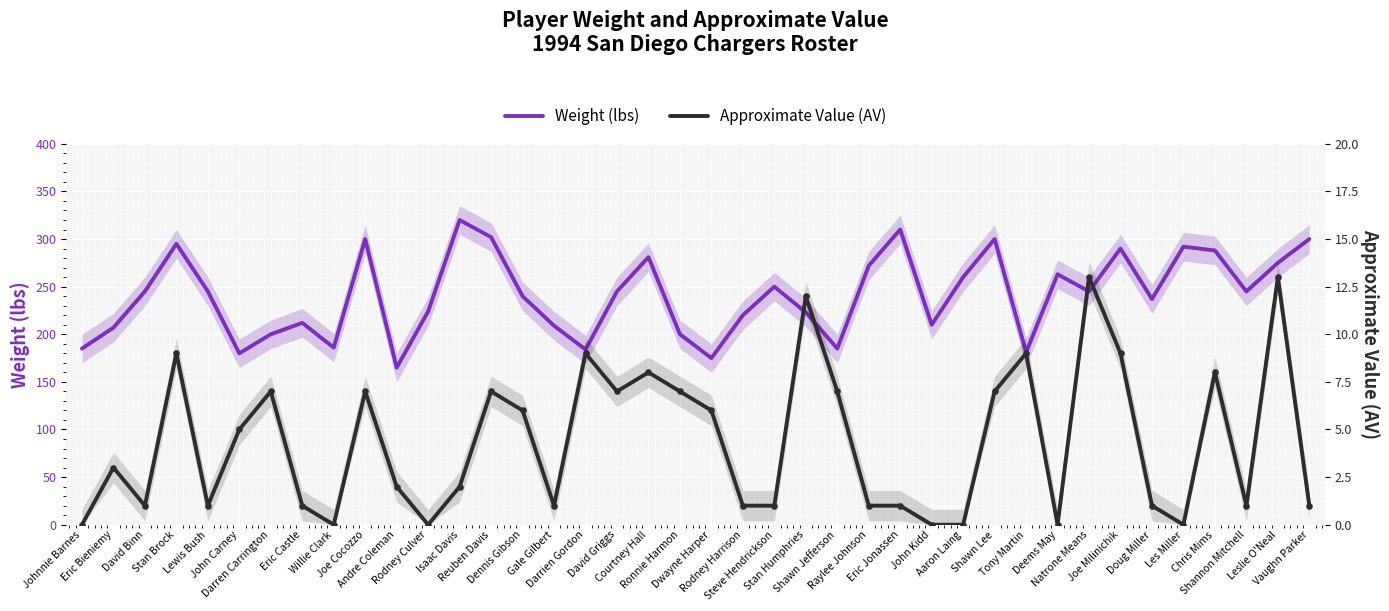

Is the value of Weight (lbs) at Isaac Davis greater than the value of Approximate Value (AV) at Johnnie Barnes?

Yes